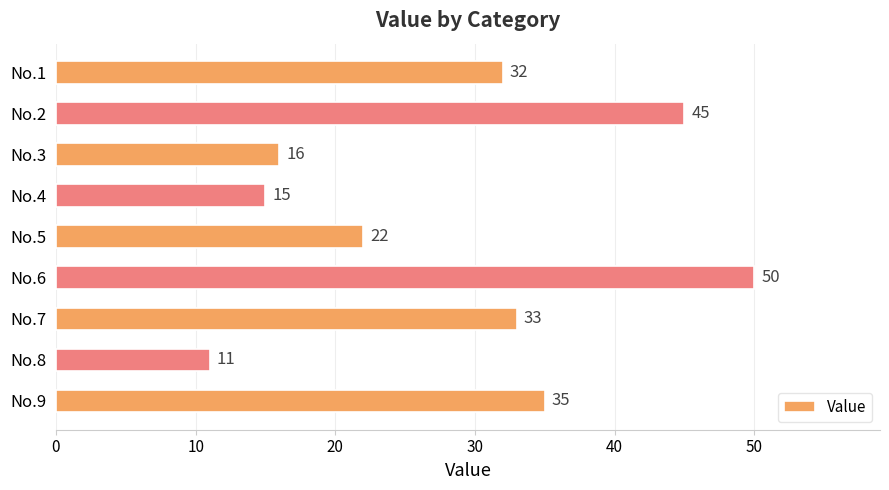

What is the difference between the maximum and minimum values?

39